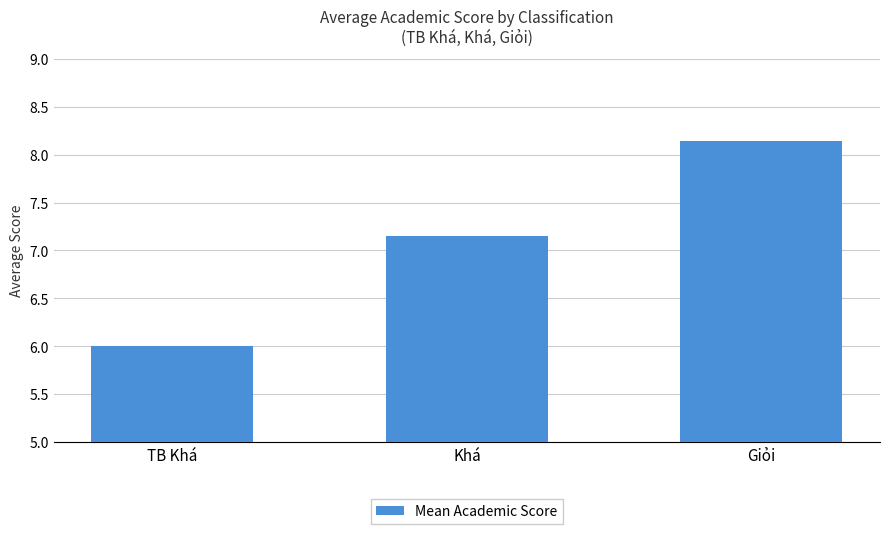

What is the value of the 1st bar from the left?

6.0